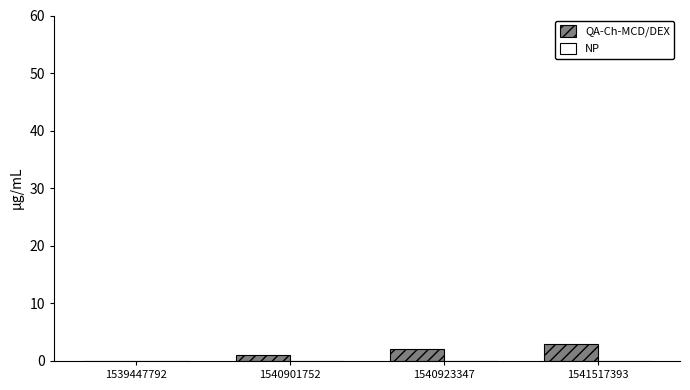

Is it true that the value at 1539447792 is 0?

True